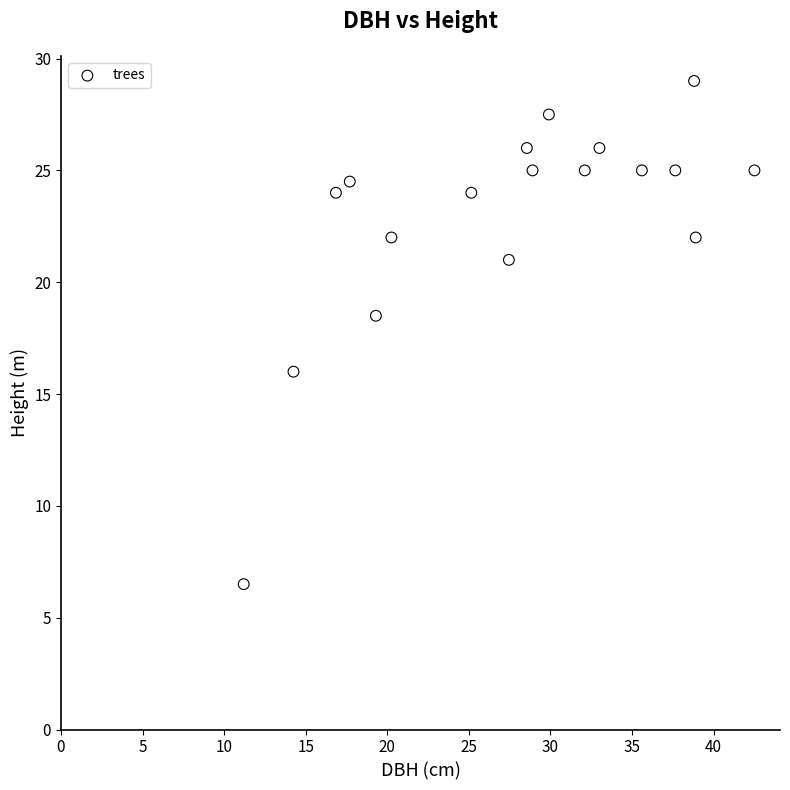

What is the range of X values (max minus min)?

31.3